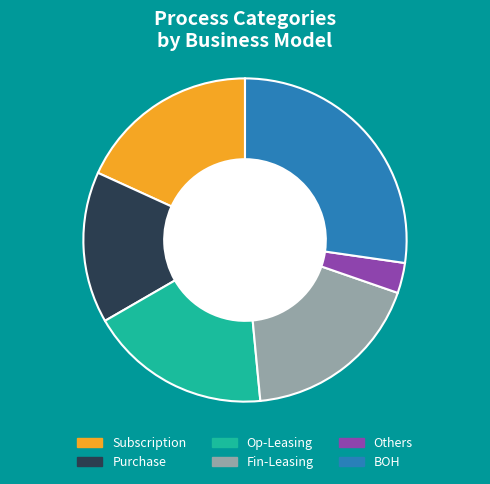

True or false: Op-Leasing accounts for 25% of the total.

False